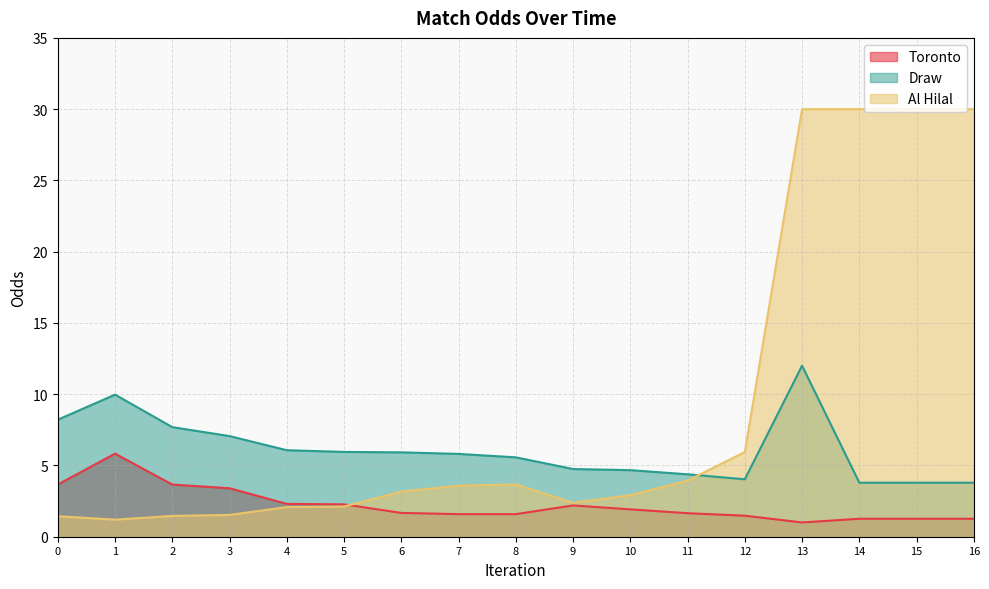

What is the lowest value of the Draw series?

3.8